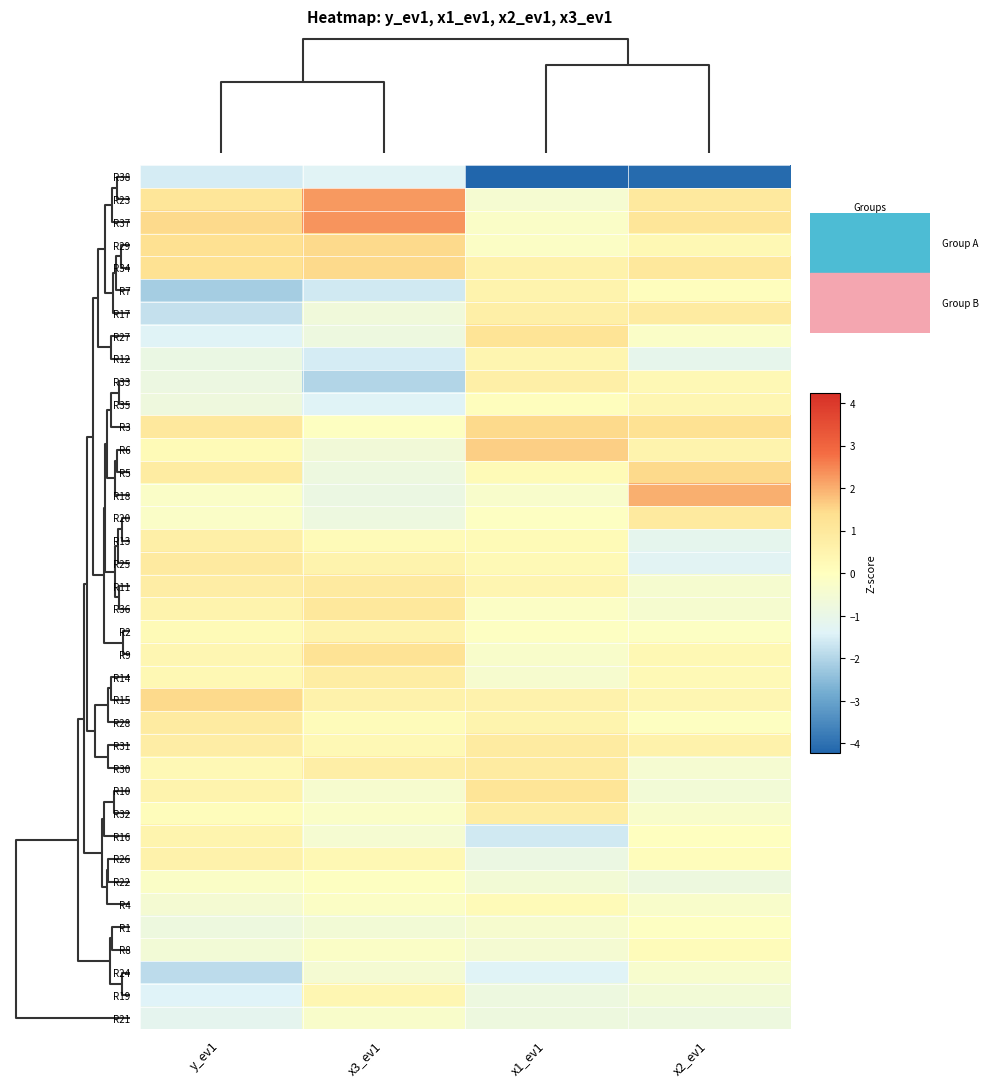

How many distinct data groups are displayed?

38